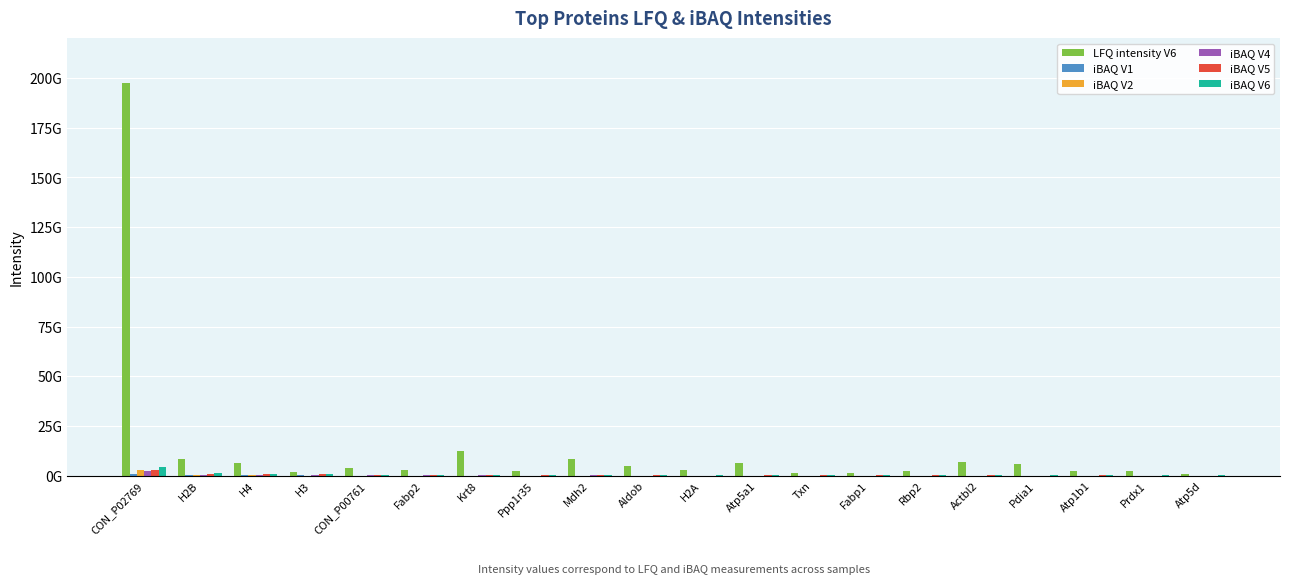

Where is iBAQ V5 nearest to the value 1597850000?

H2B